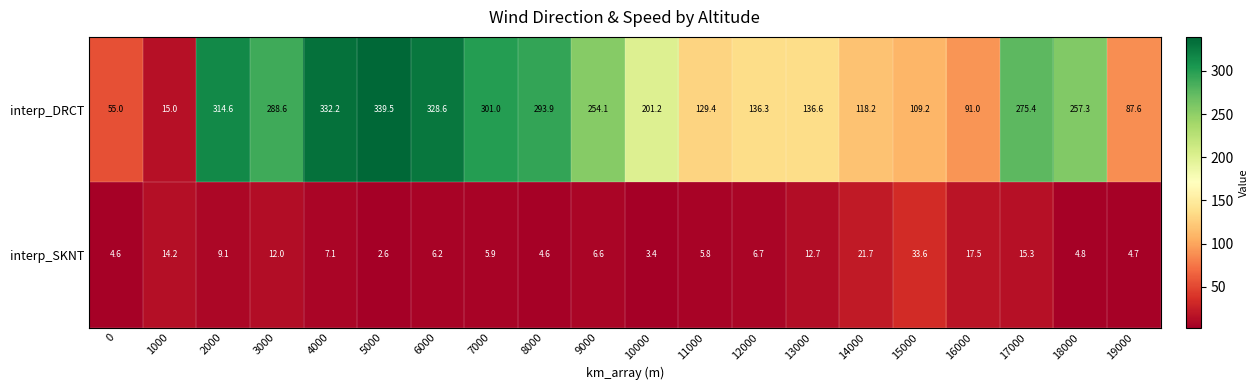

Which series has the largest range (max minus min)?

interp_DRCT